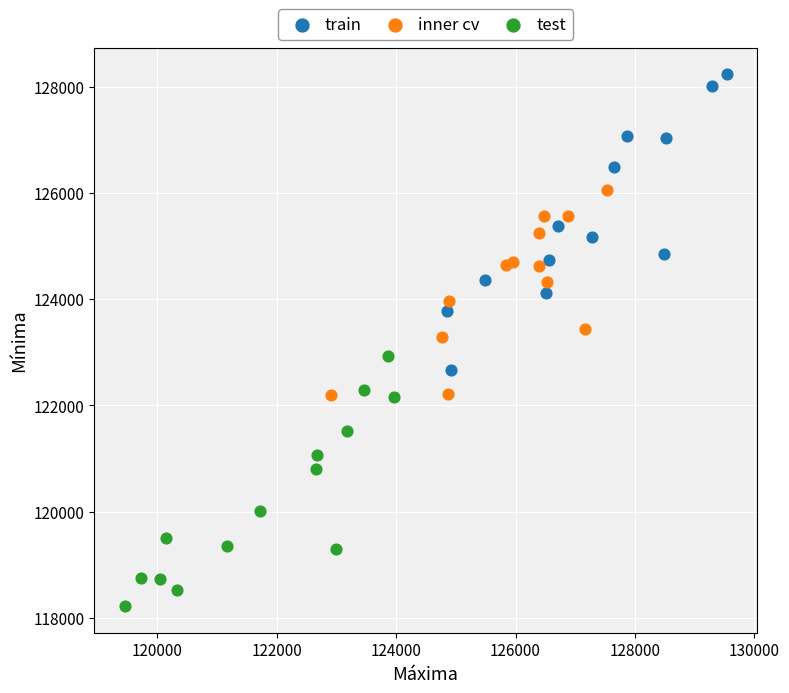

Which series reaches the minimum Y coordinate?

test